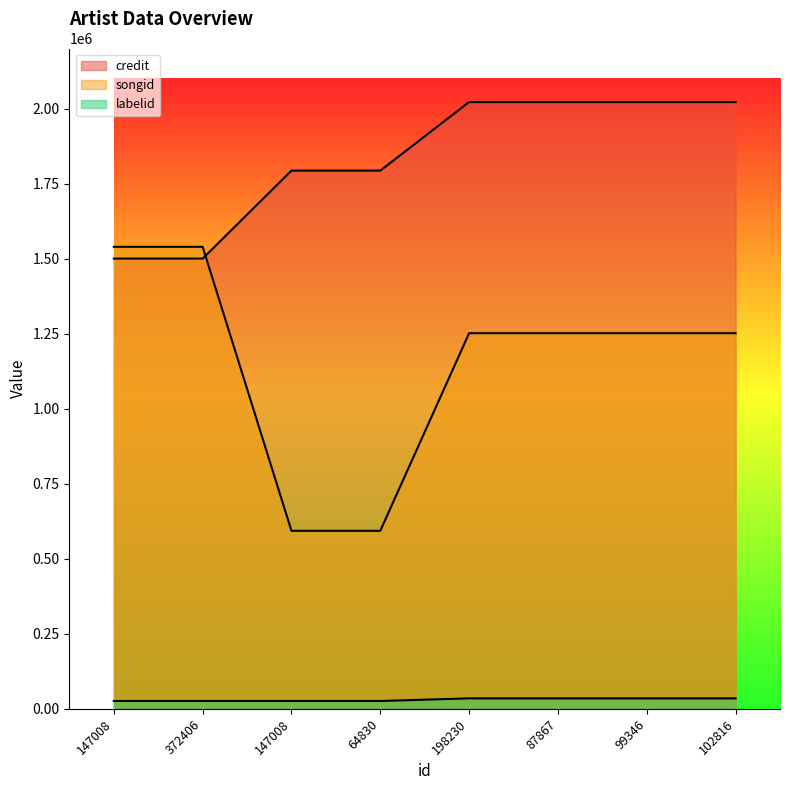

What is the maximum value for credit?

2021558